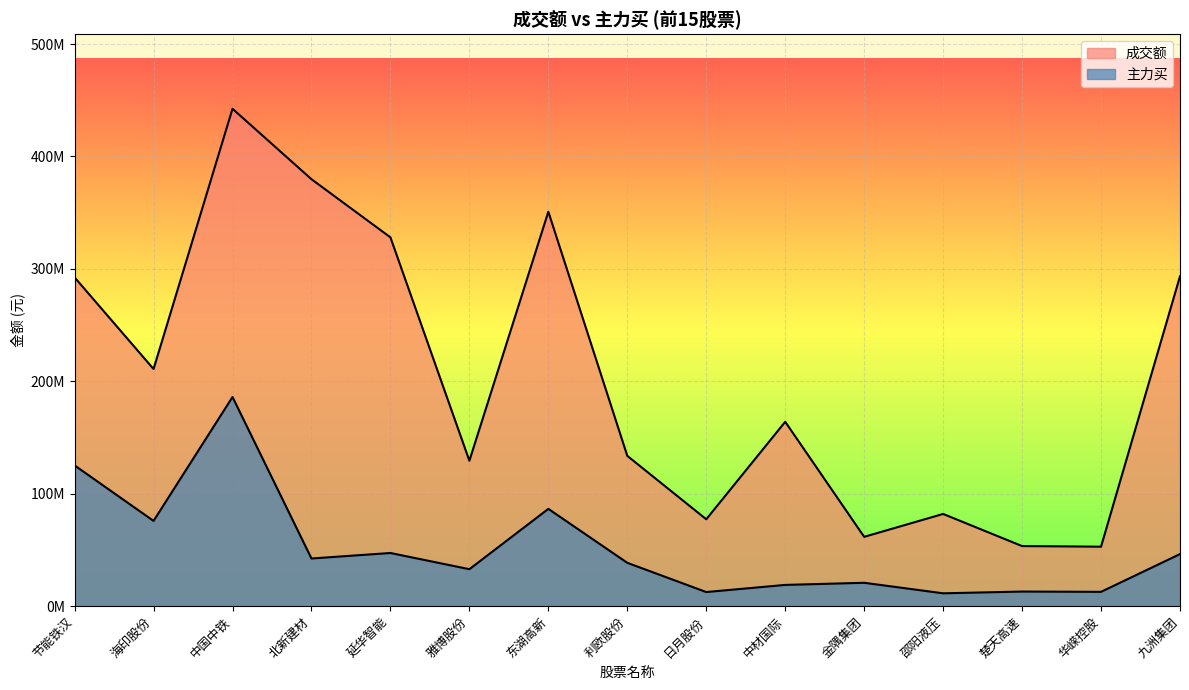

At how many categories does at least one series exceed 88762770?

10